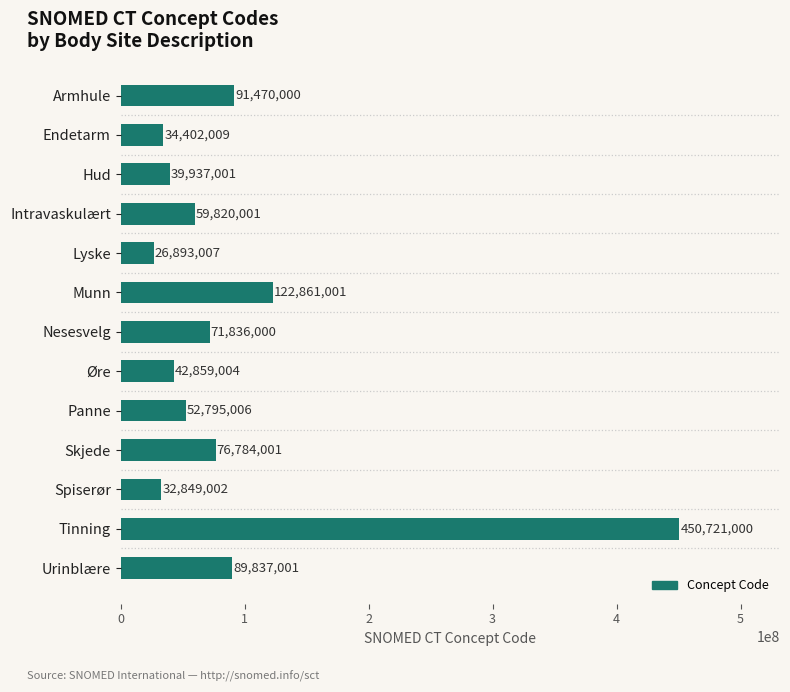

Which label corresponds to the largest value in the chart?

Tinning